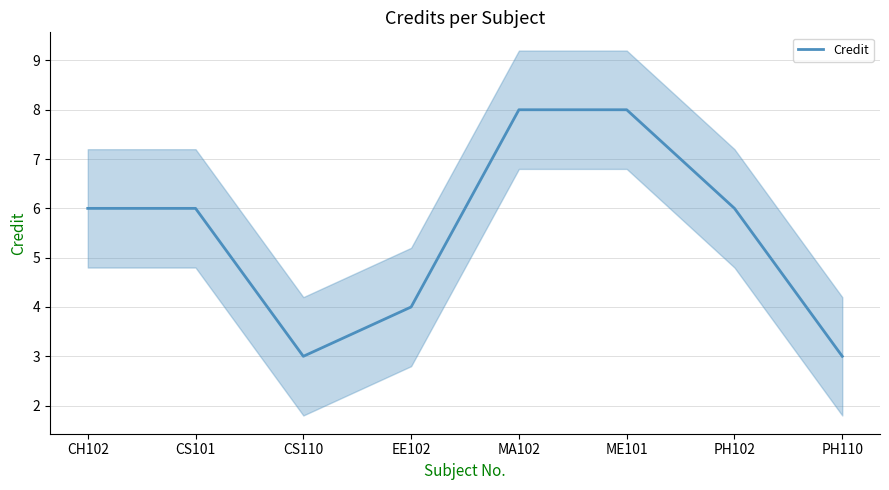

What is the change in value from MA102 to PH110?

-5